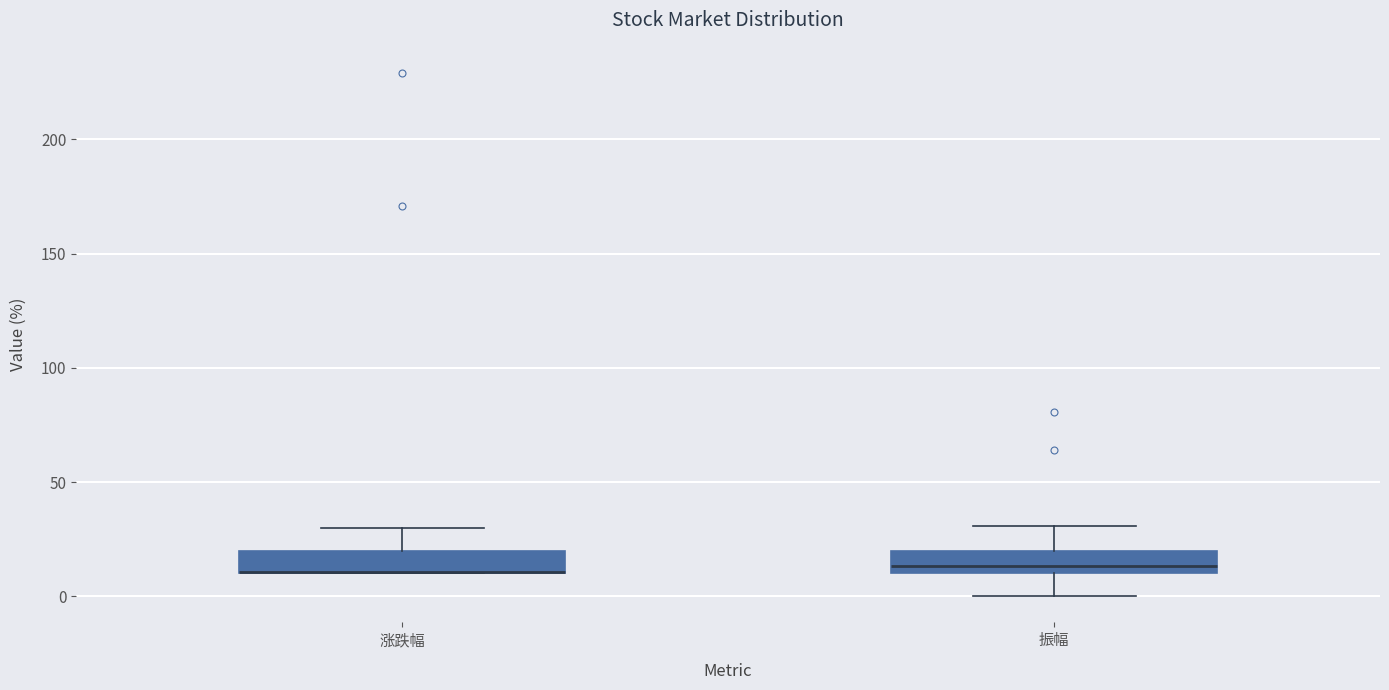

Reading left to right, transcribe this box plot: for each box, give where its median line is, the range the box spans, and where its two whiskers end, as read against the y-axis. The values are not printed on the chart, so give them approximately, as read against the axis.

涨跌幅: median 10 (drawn on the box's lower edge), box 10 to 20, whiskers 10 to 30
振幅: median 15, box 10 to 20, whiskers 0 to 30